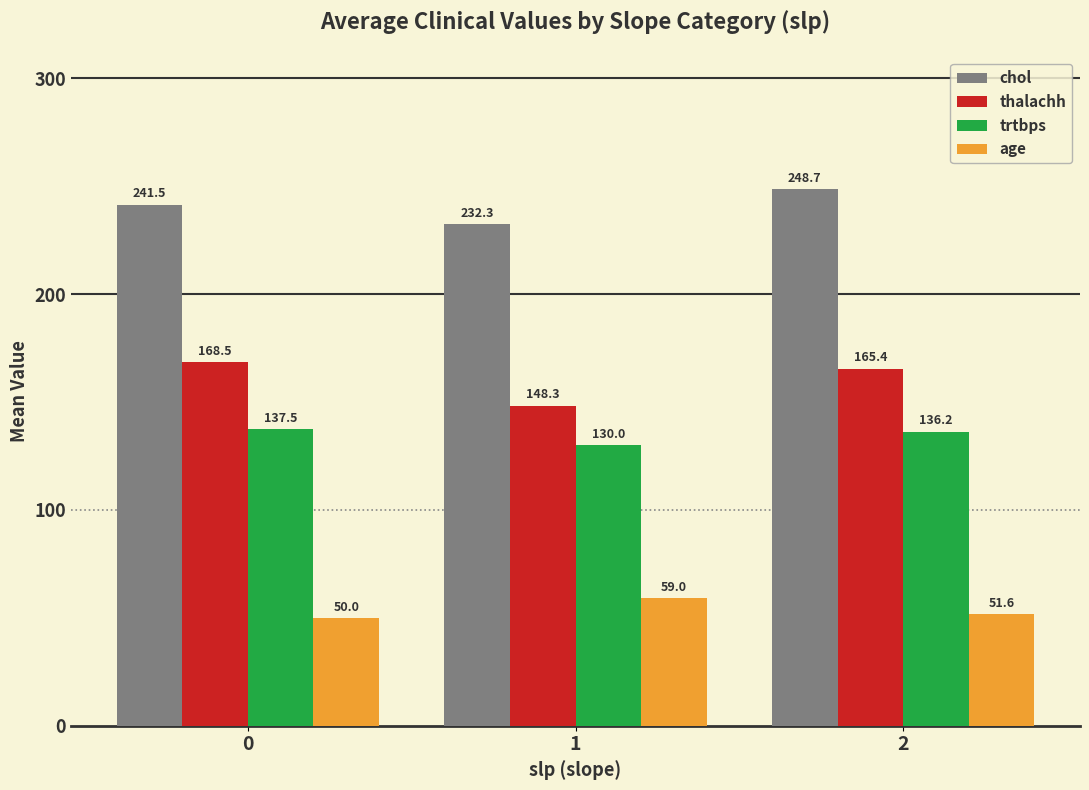

The value of chol at 2 is 325.8. True or false?

False